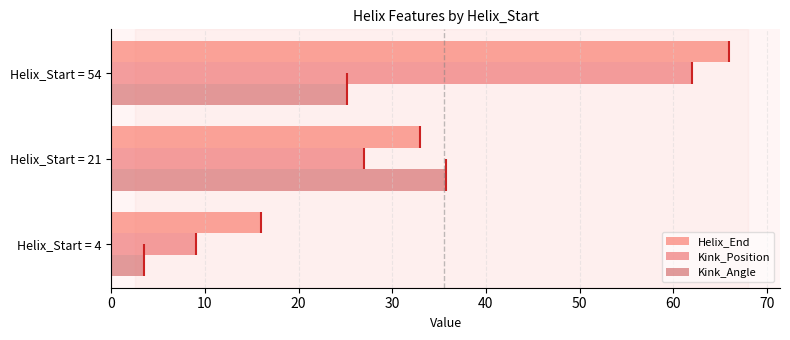

At how many categories does at least one series exceed 28?

2